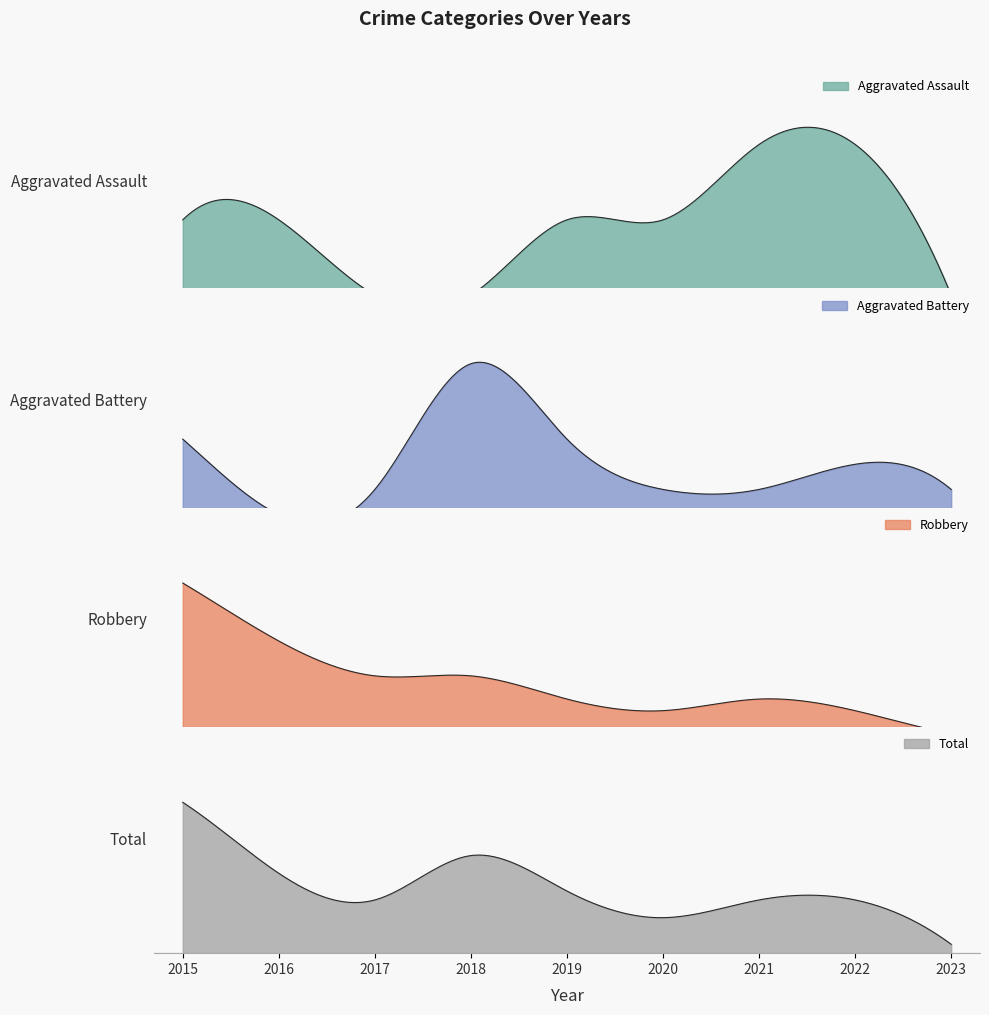

What is the greatest value displayed?

17